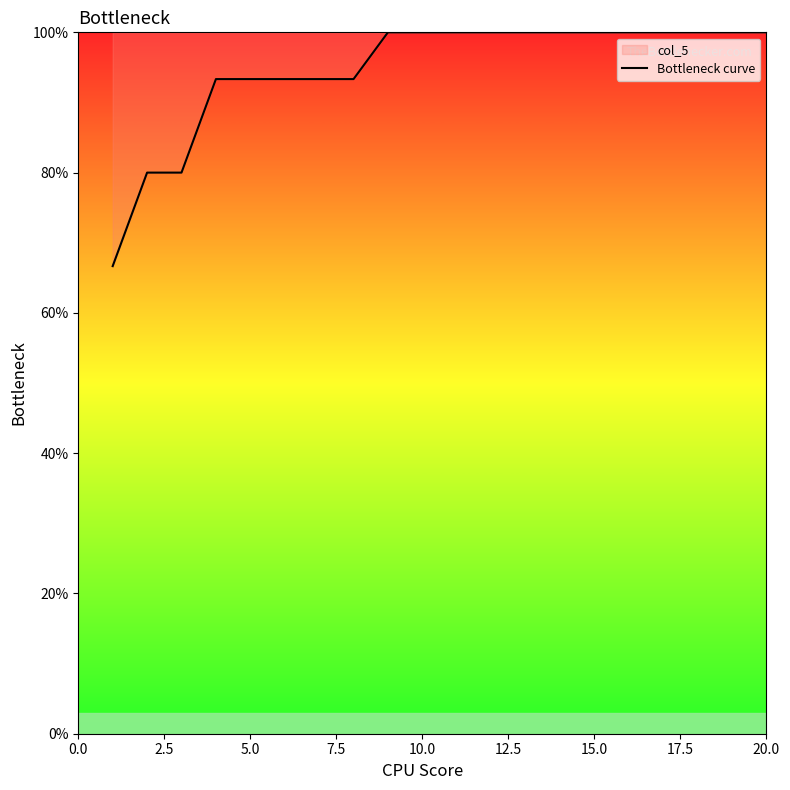

Is it true that the value at 20.0 is 57.8?

False